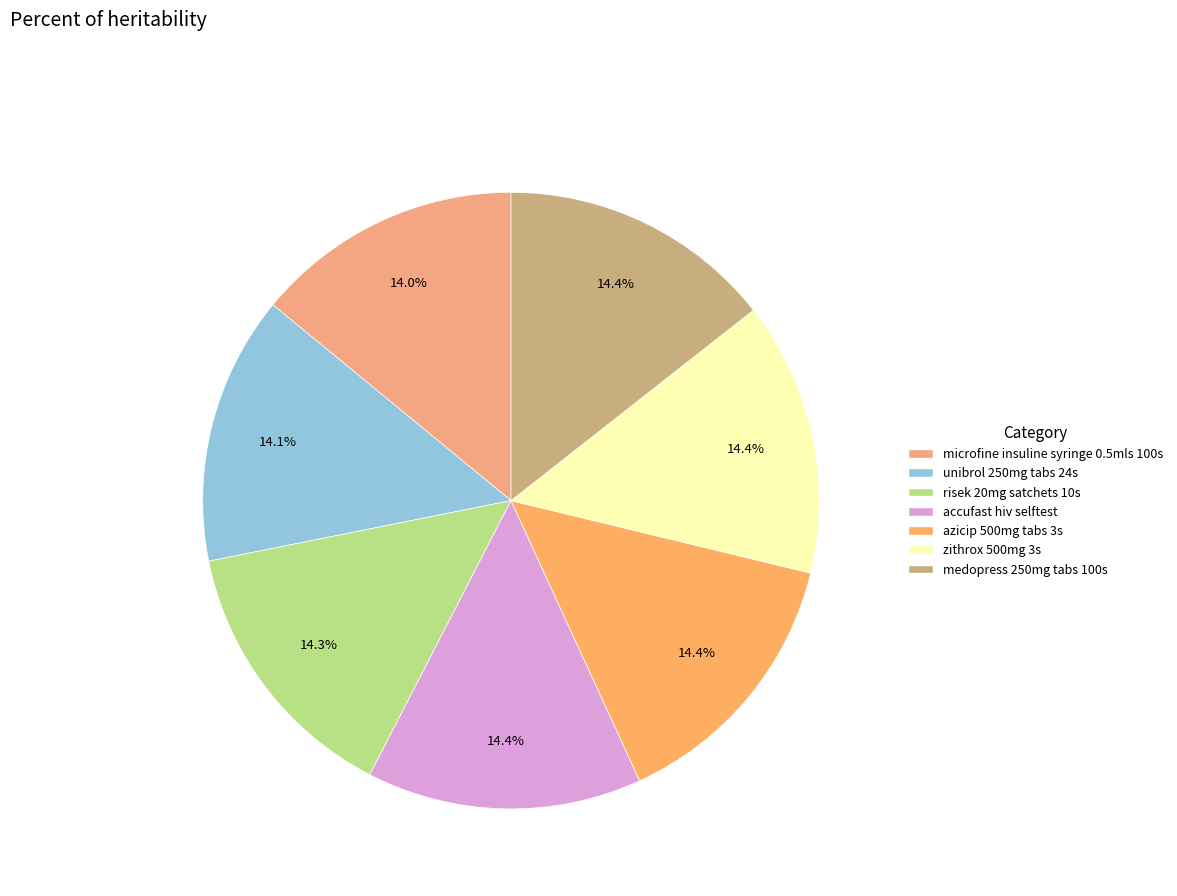

Does microfine insuline syringe 0.5mls 100s represent more than half of the total?

No